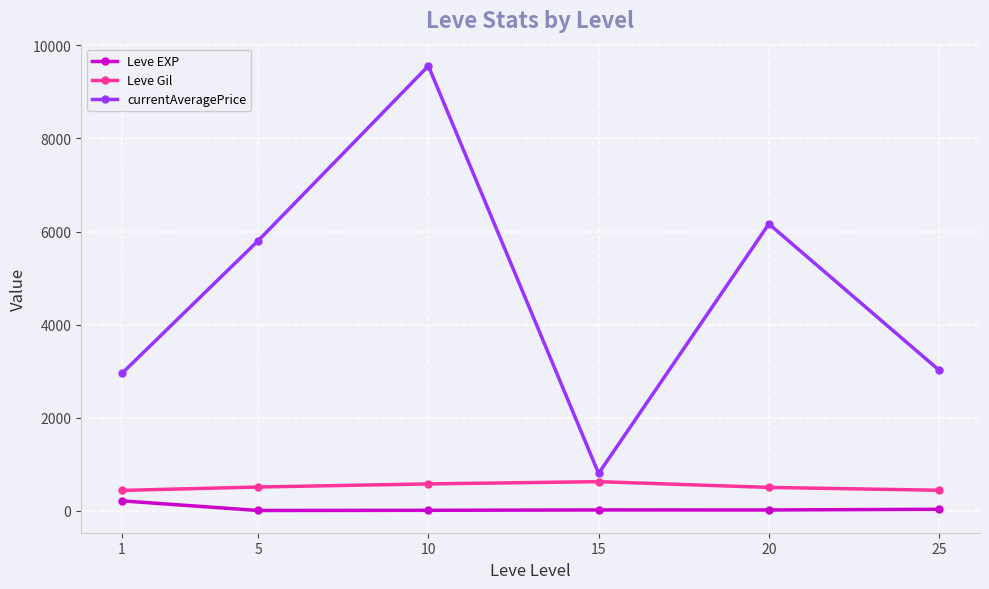

Count the number of categories in the chart.

6